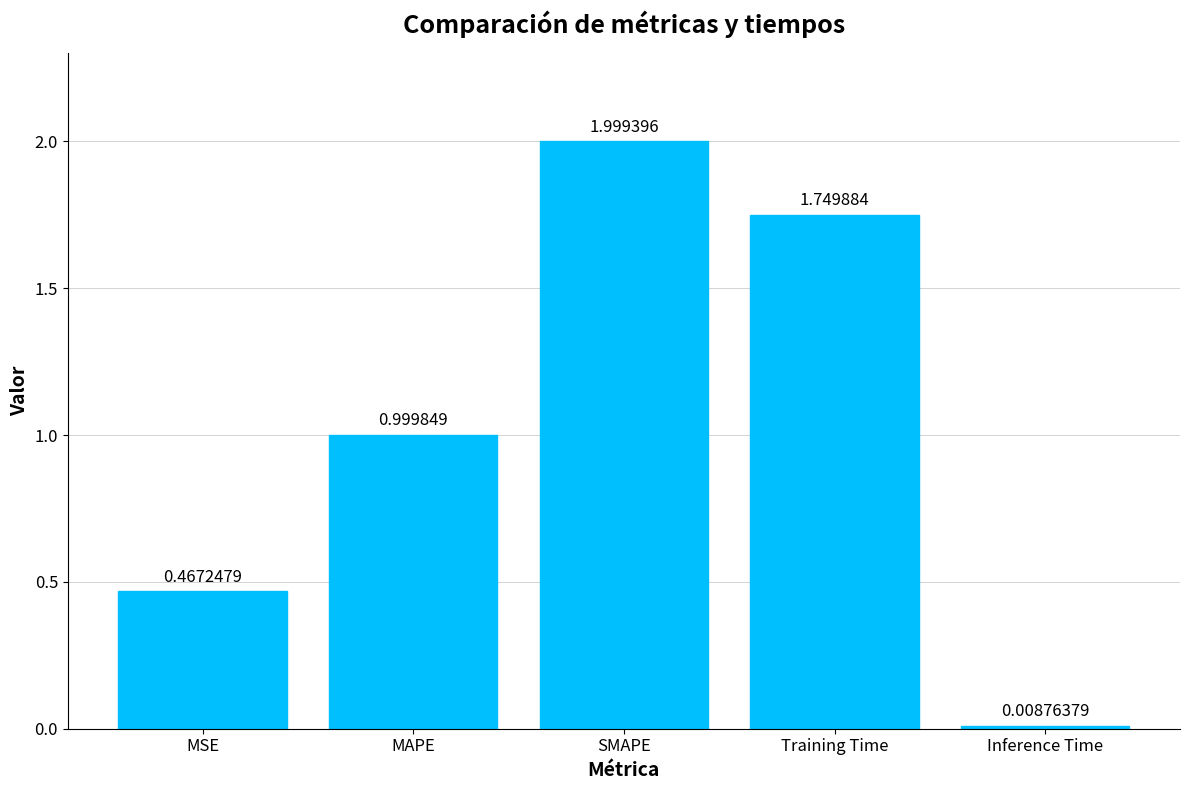

Which has a higher value, Training Time or Inference Time?

Training Time